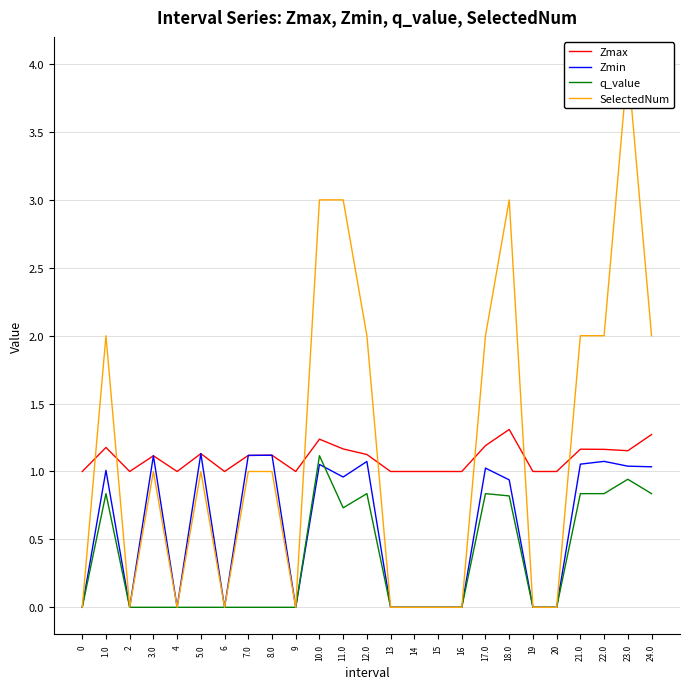

Is the value of Zmin at 2 greater than the value of Zmax at 8.0?

No